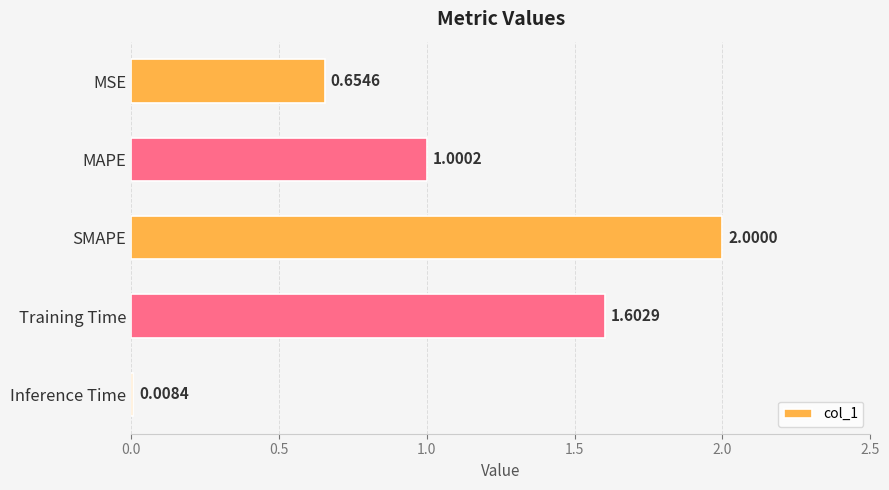

What is the difference between the second highest and minimum values?

1.6